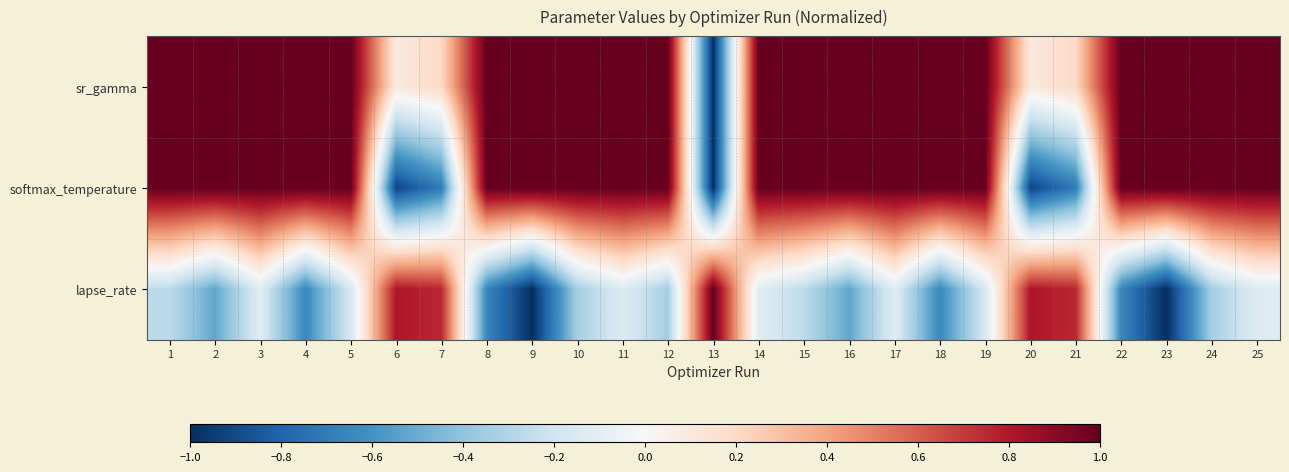

Which has a higher value, 1 or 25?

25